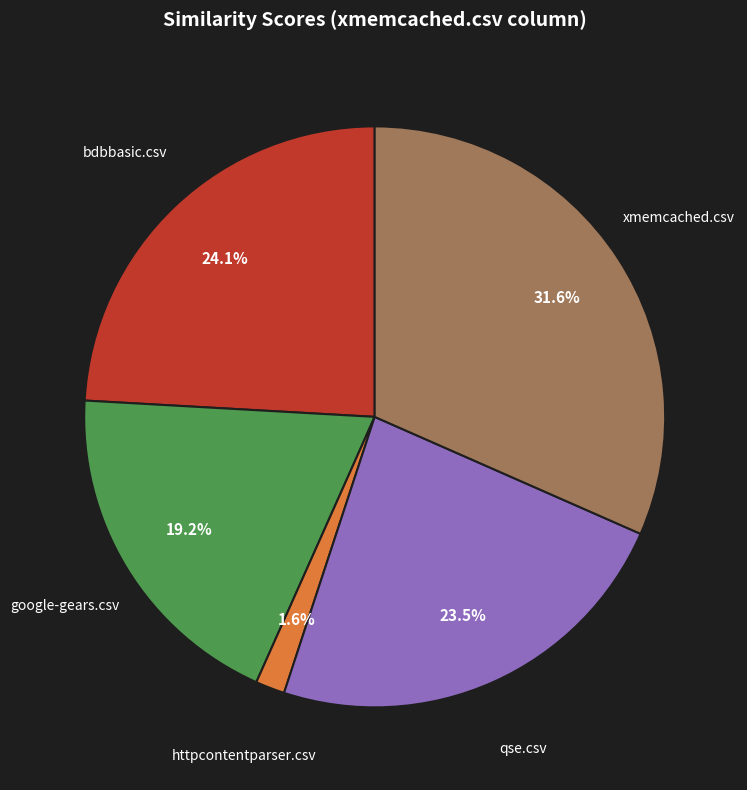

Is there any slice that represents more than half of the pie?

No